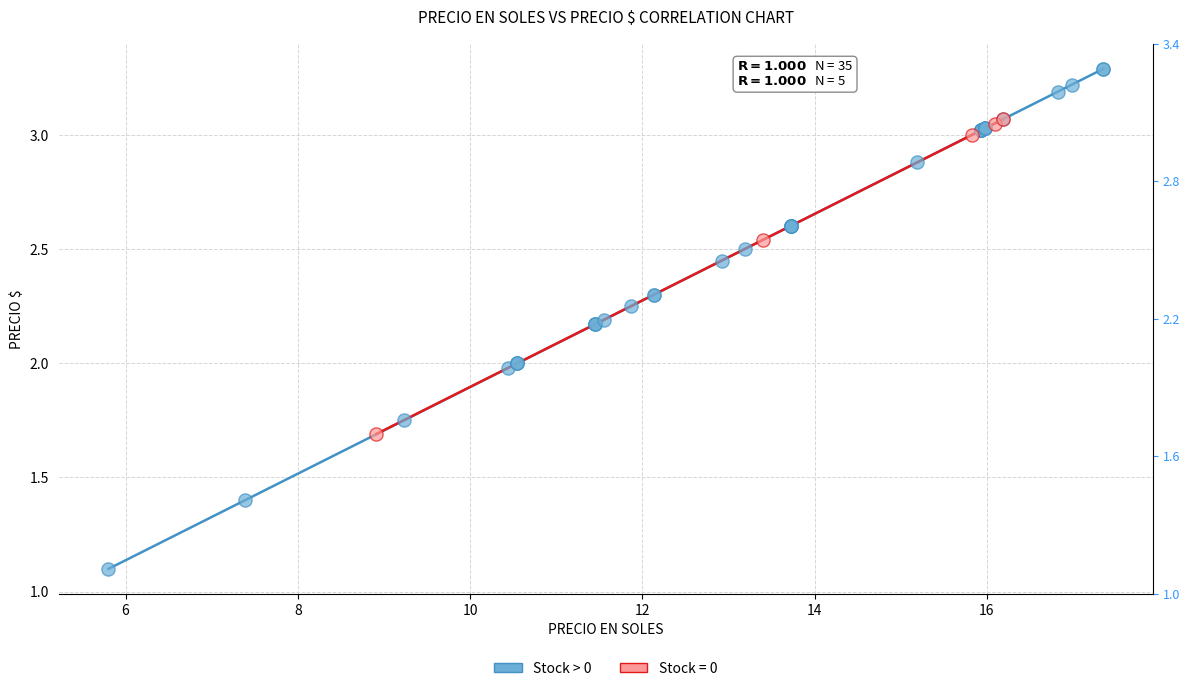

Which series reaches the maximum Y coordinate?

Stock > 0